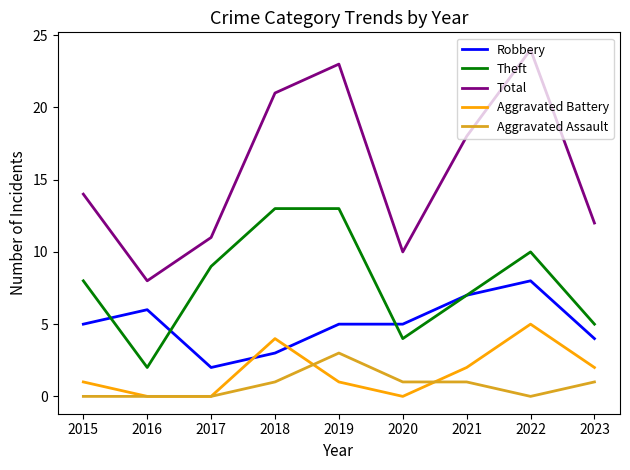

True or false: Total and Aggravated Assault cross at least once.

False